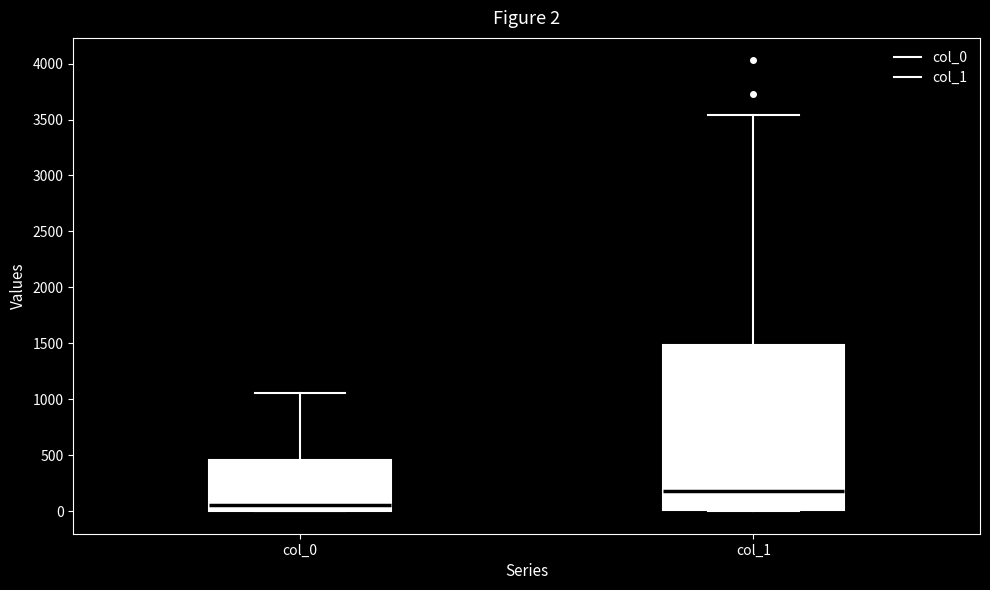

Comparing the boxes themselves (not the whiskers), which one is the tallest?

col_1